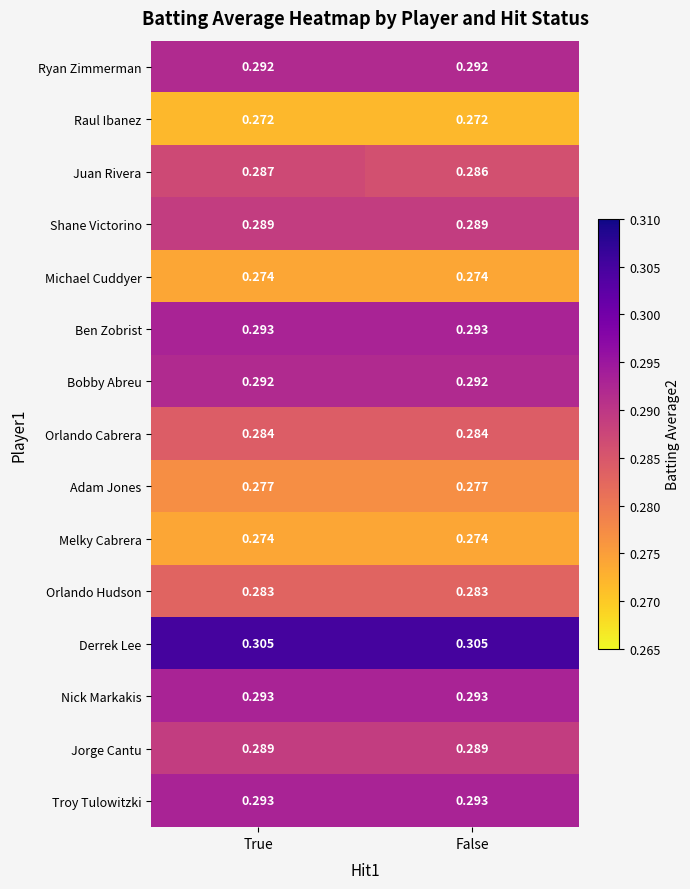

Is the value of Derrek Lee at True greater than the value of Melky Cabrera at True?

Yes